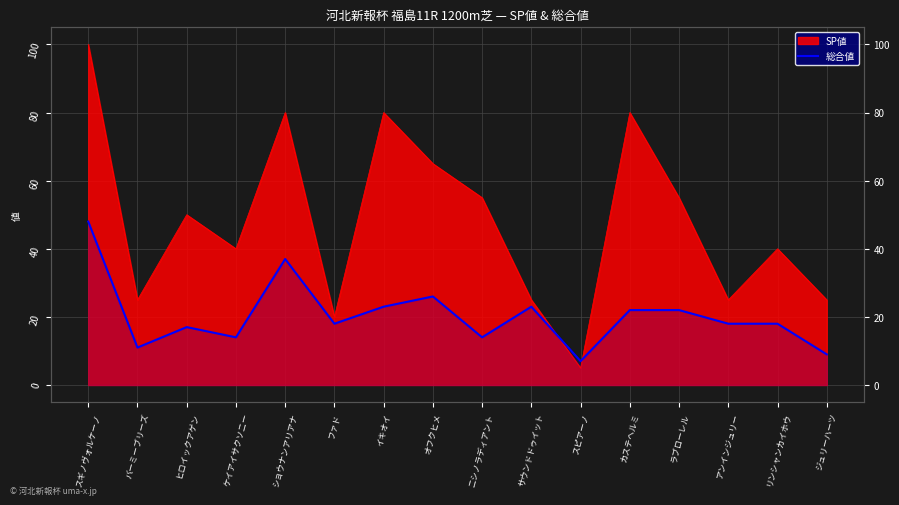

Rank the categories by value from highest to lowest.

スギノヴォルケーノ, ショウナンアリアナ, オフクヒメ, イキオイ, サウンドドゥイット, カステヘルミ, ラブローレル, ファド, アンインジュリー, リンシャンカイホウ, ヒロイックアゲン, ケイアイサクソニー, ニシノラディアント, バーミーブリーズ, ジュリーハーツ, スピアーノ